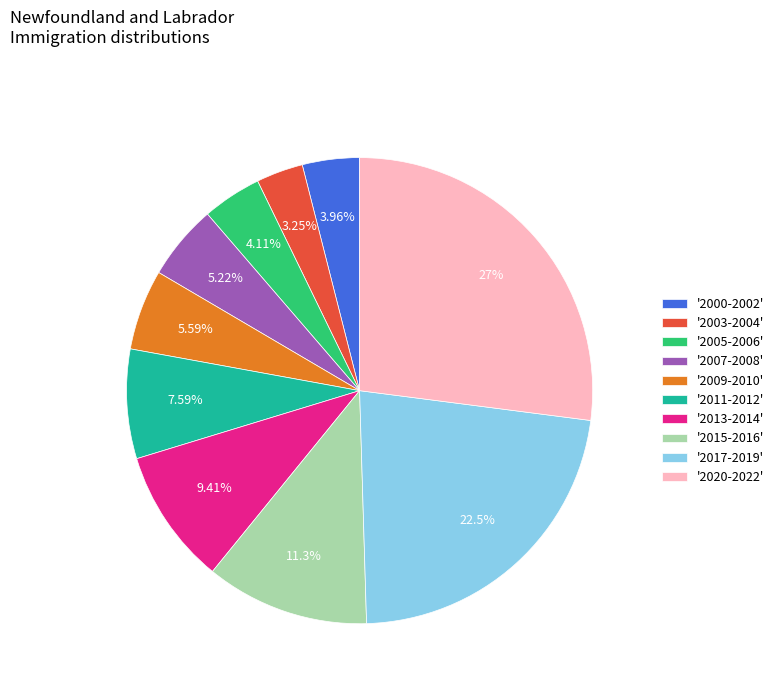

What is the ratio of the value at '2000-2002' to the value at '2005-2006'?

1.0